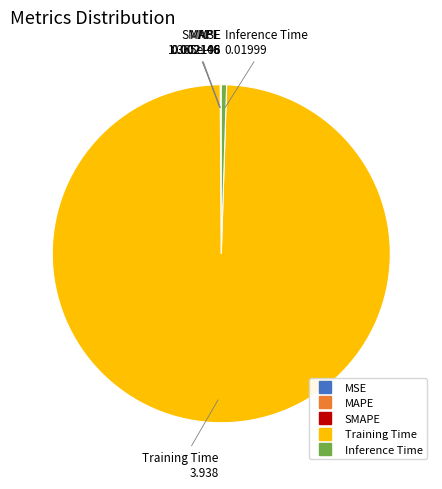

What is the largest slice in the pie chart?

Training Time